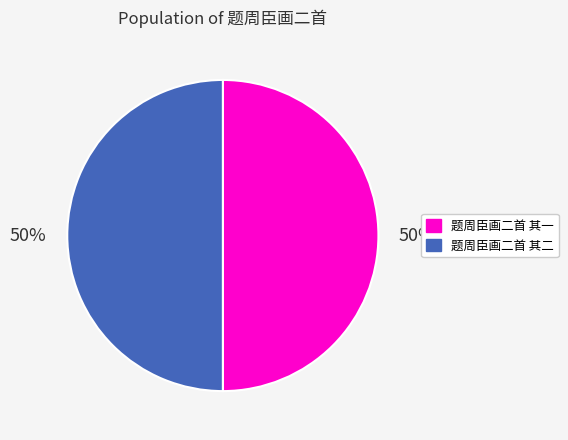

What percentage is the 题周臣画二首 其二 slice, to the nearest percent?

50%